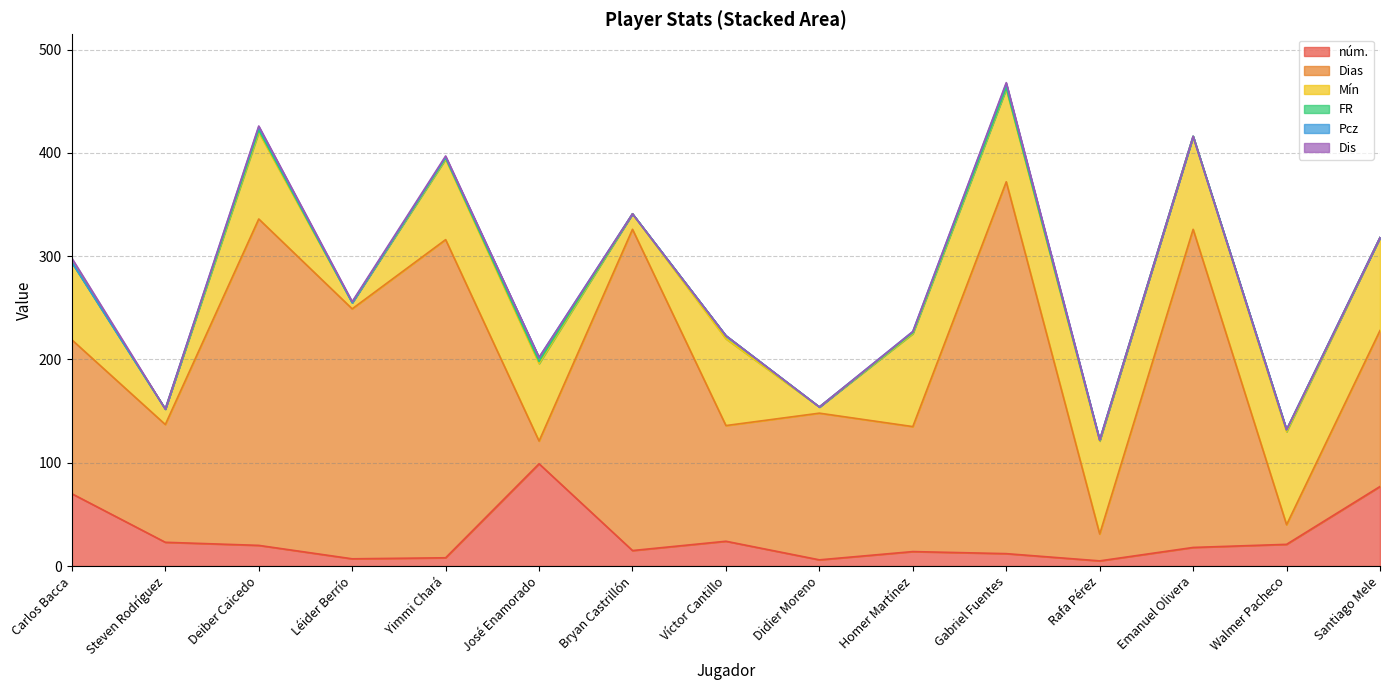

Which category has the highest value across all series?

Gabriel Fuentes